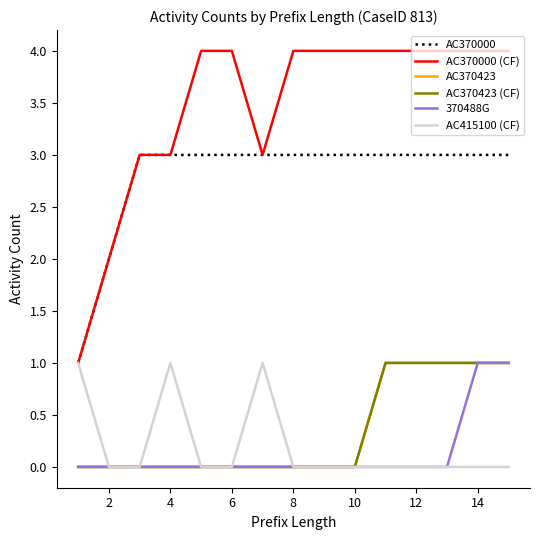

What is the greatest value displayed?

4